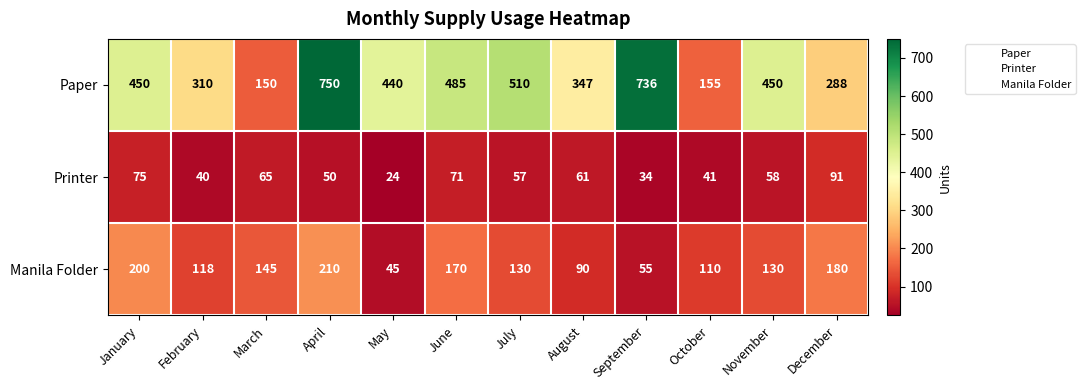

Which series has the largest range (max minus min)?

Paper